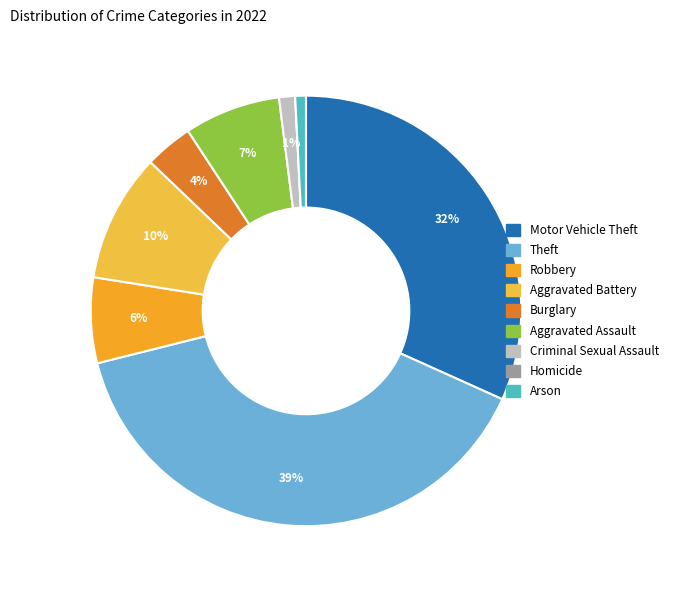

What percentage is the Criminal Sexual Assault slice, to the nearest percent?

1%